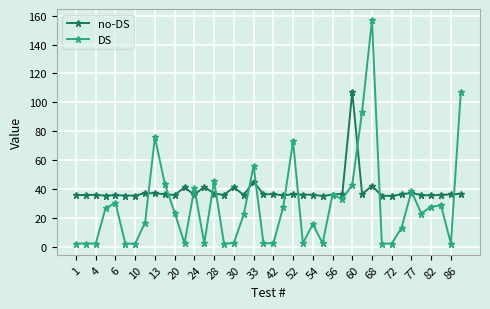

How many series are shown in this chart?

2